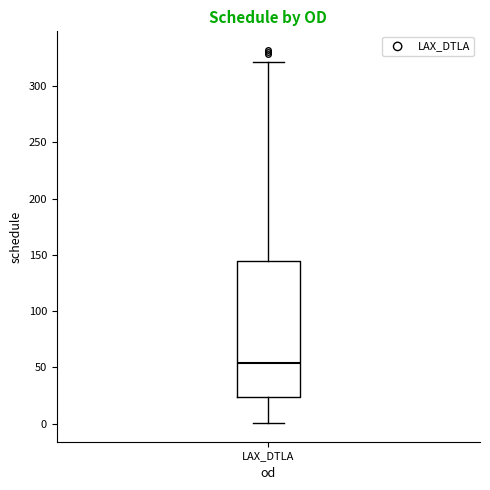

Read this box plot against the y-axis: the position of the median line, the range covered by the box, and the ends of both whiskers. The values are not printed on the chart, so give them approximately, as read against the axis.

median 55, box 25 to 145, whiskers 0 to 320